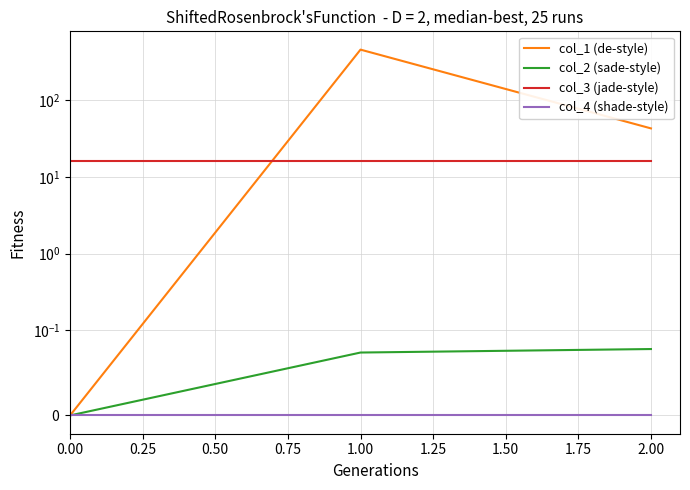

Reading right to left, what are all the values shown in this chart?

col_1 (de-style): 42.9	456.8	0.0
col_2 (sade-style): 0.1	0.1	0.0
col_3 (jade-style): 16.0	16.0	16.0
col_4 (shade-style): 0.0	0.0	0.0